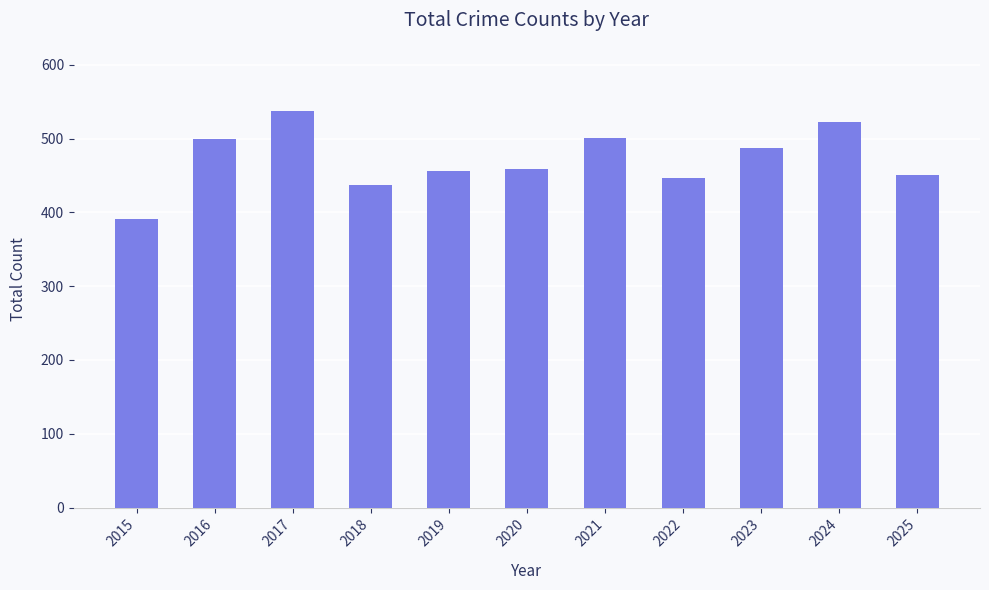

What is the sum of the values at 2015 and 2022?

837